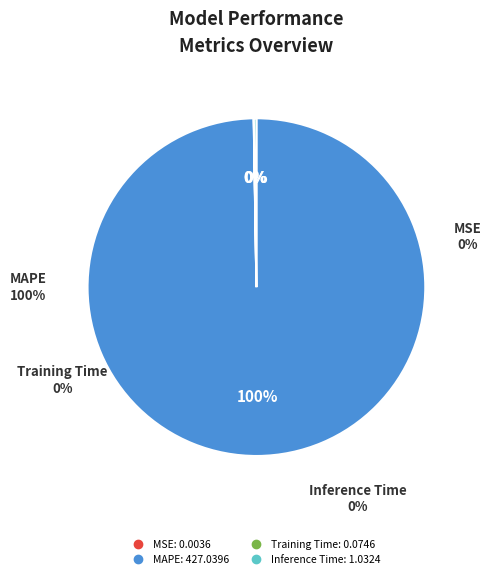

Which category has the smallest portion of the pie?

MSE